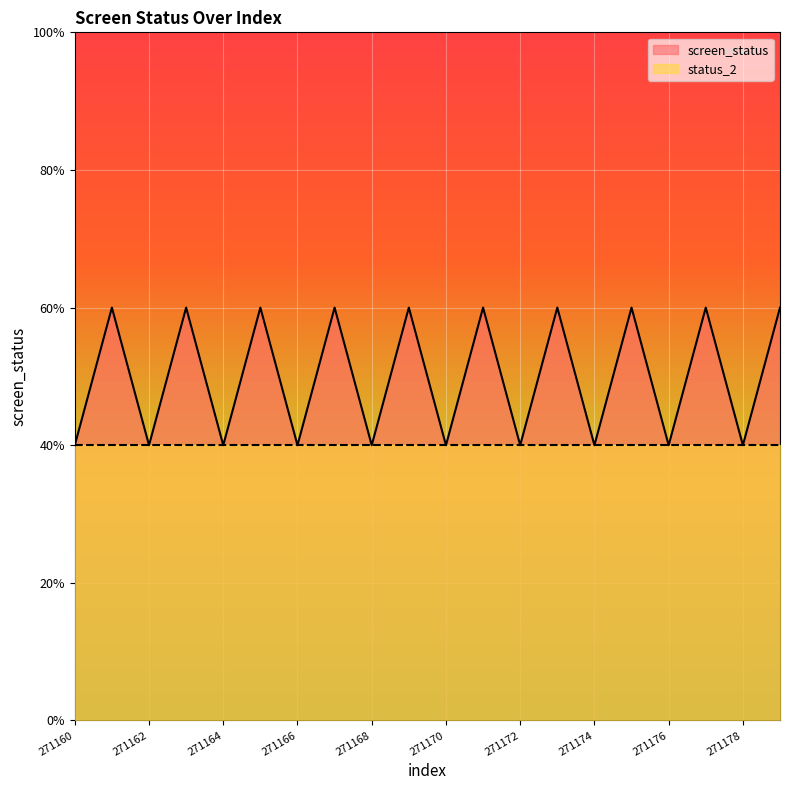

At which category does the chart reach its minimum across all series?

271160